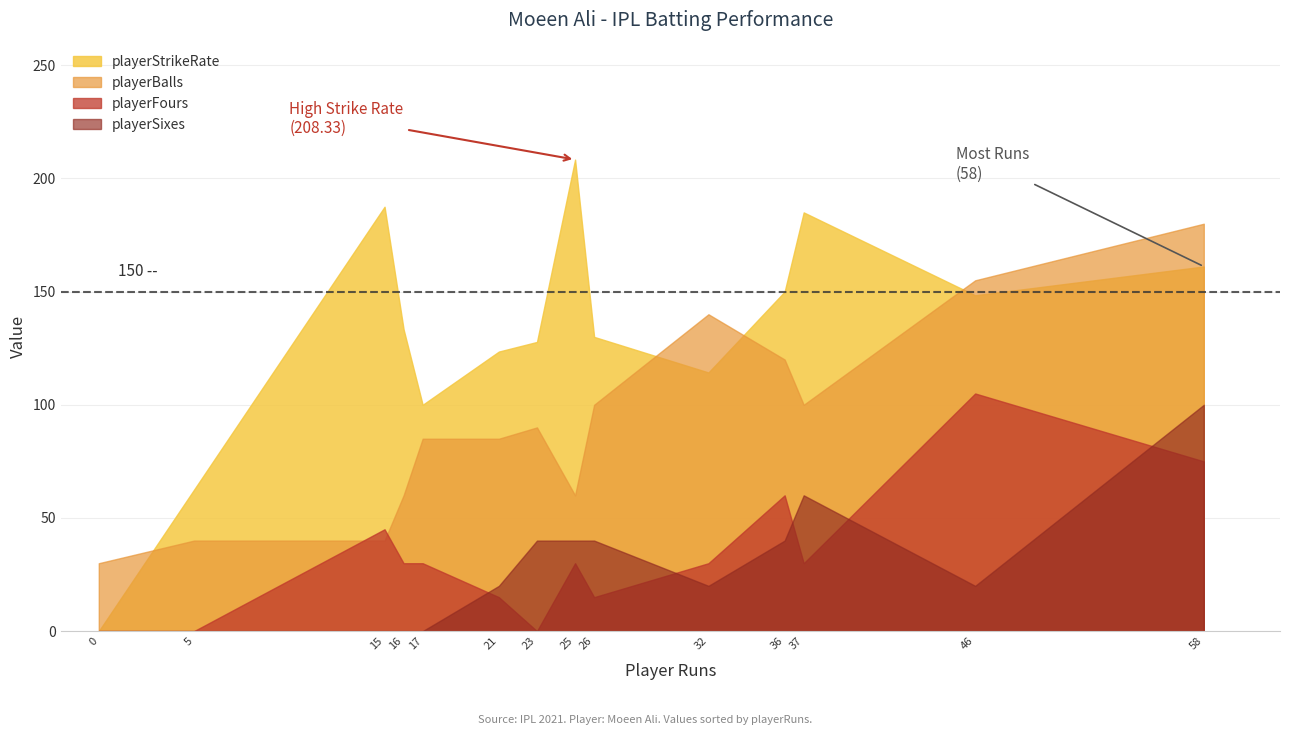

Is it true that playerStrikeRate equals -121.3 at 0?

False